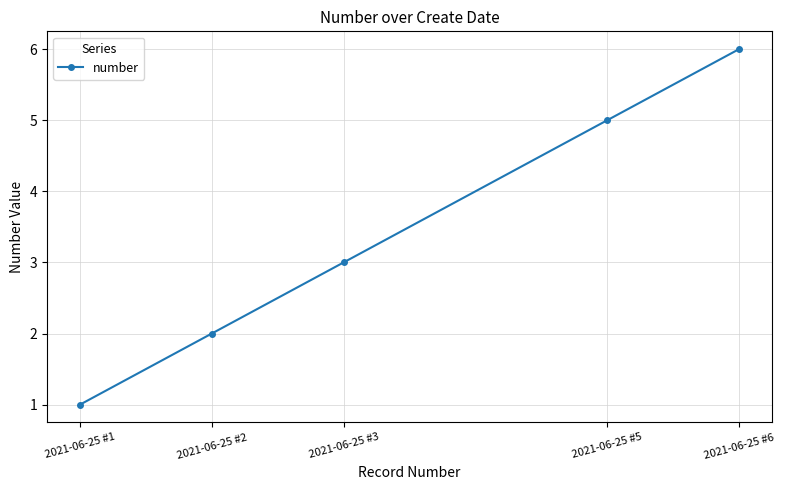

What is the average value?

3